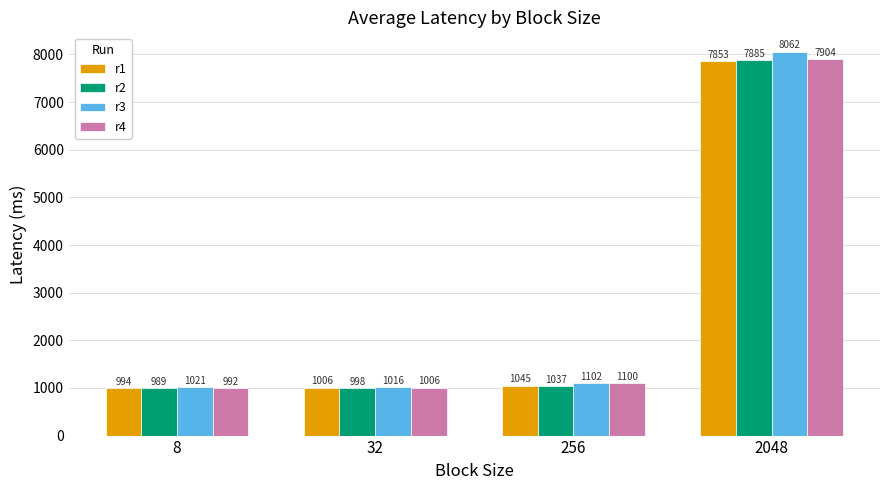

How many distinct data groups are displayed?

4